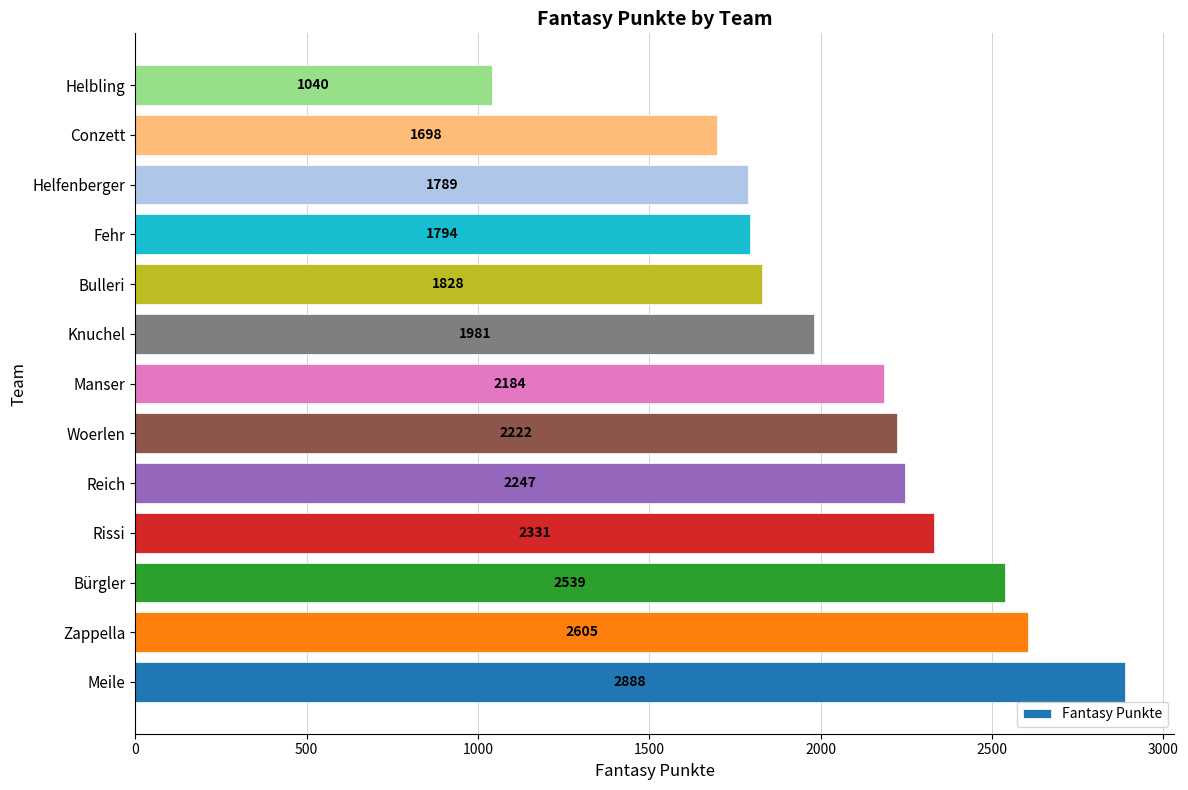

What is the ratio of the value at Conzett to the value at Knuchel?

0.9